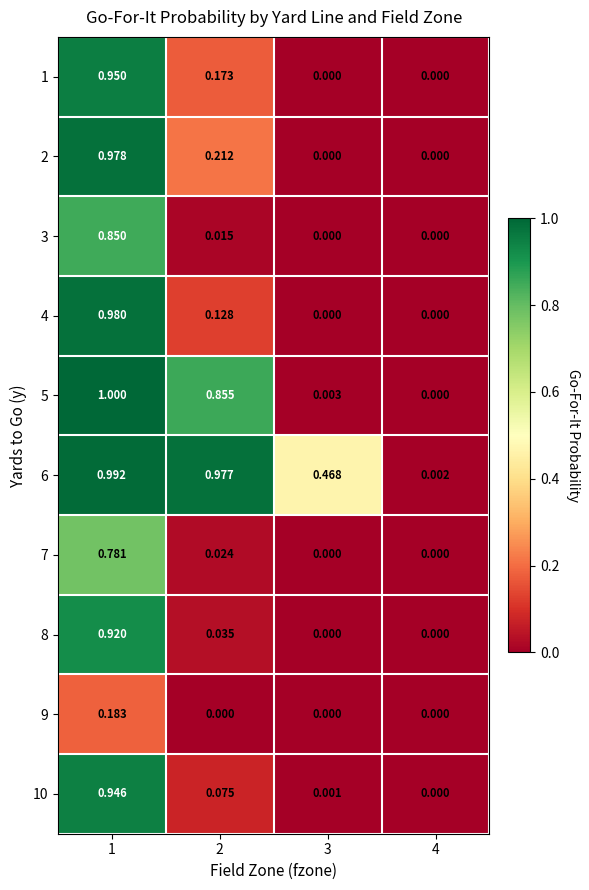

Is the value of 9 at 4 greater than the value of 6 at 4?

No